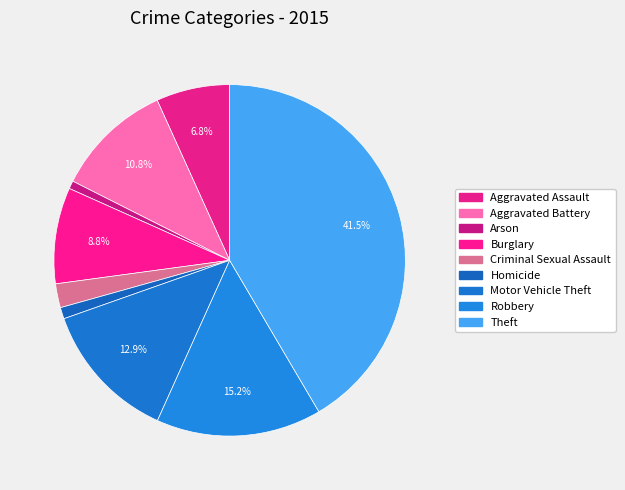

What is the change in value from Aggravated Assault to Criminal Sexual Assault?

-218